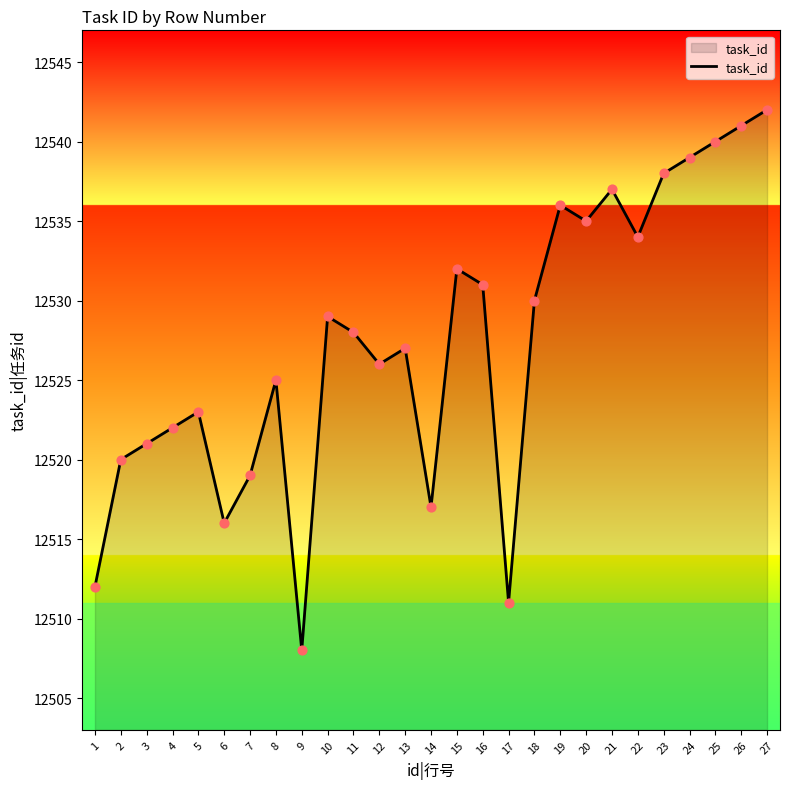

Approximately how many times larger is the value at 6 compared to 18?

1.0